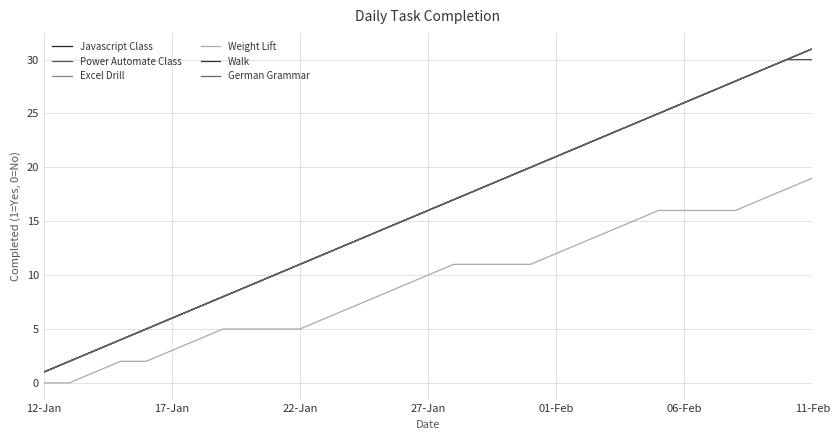

Does the chart have visible grid lines?

Yes